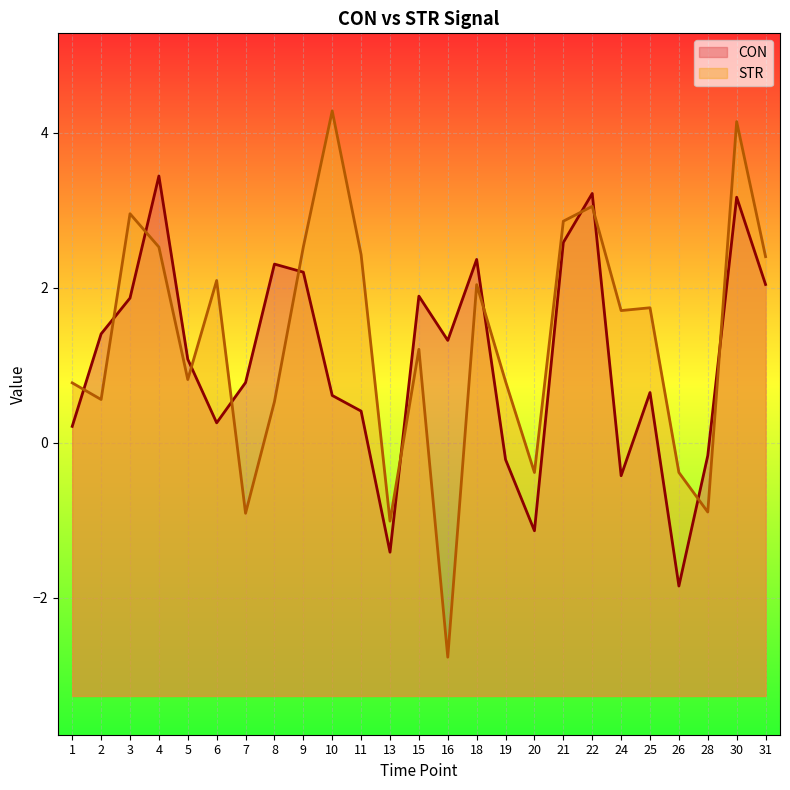

Does the chart display data point markers on the line(s)?

No